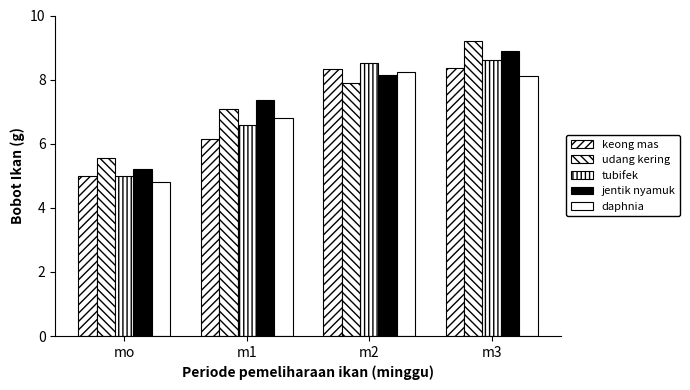

Reading left to right, transcribe all the data shown in this chart.

keong mas: mo=5.0	m1=6.1	m2=8.3	m3=8.4
udang kering: mo=5.6	m1=7.1	m2=7.9	m3=9.2
tubifek: mo=5.0	m1=6.6	m2=8.5	m3=8.6
jentik nyamuk: mo=5.2	m1=7.4	m2=8.2	m3=8.9
daphnia: mo=4.8	m1=6.8	m2=8.2	m3=8.1